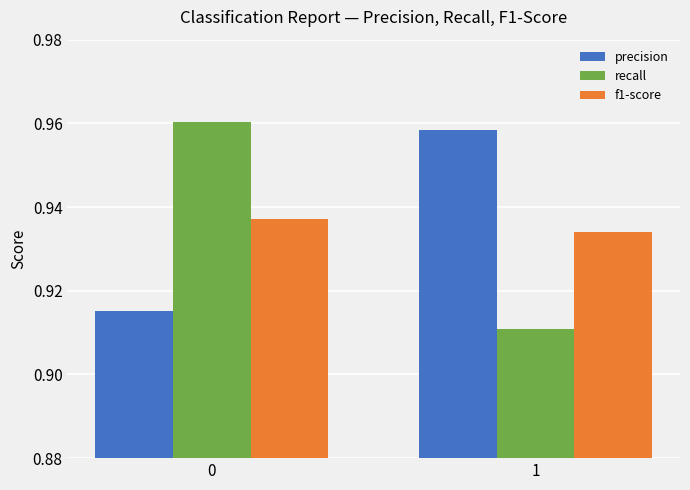

At how many categories does at least one series exceed 0?

2